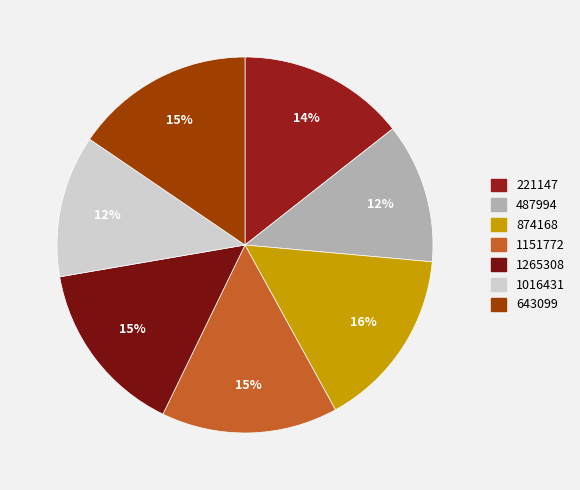

To the nearest percent, what is the average slice percentage?

14%